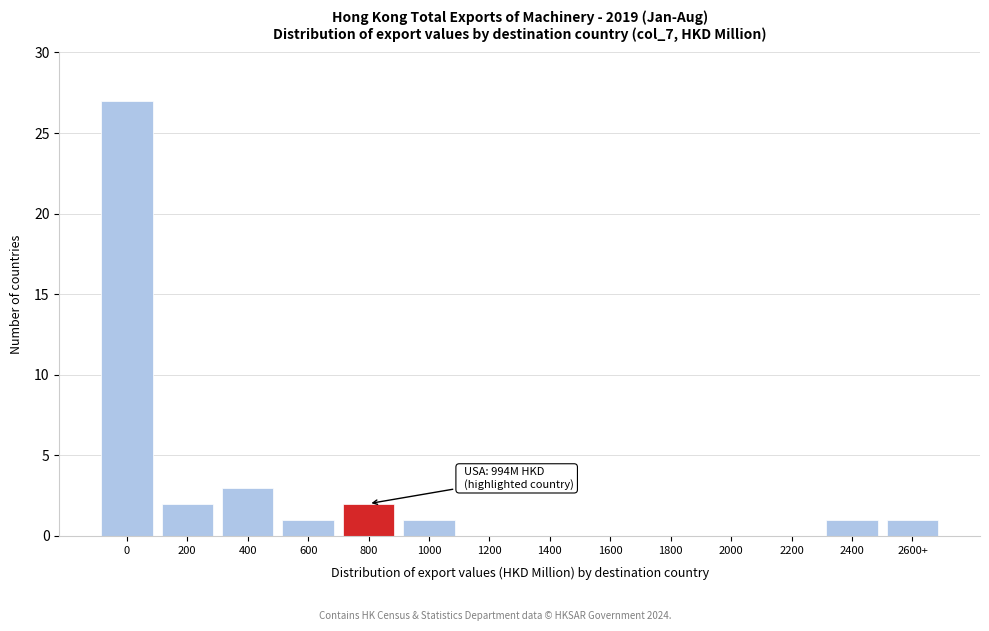

Reading left to right, extract all data points from this chart.

0=27	200=2	400=3	600=1	800=2	1000=1	1200=0	1400=0	1600=0	1800=0	2000=0	2200=0	2400=1	2600+=1